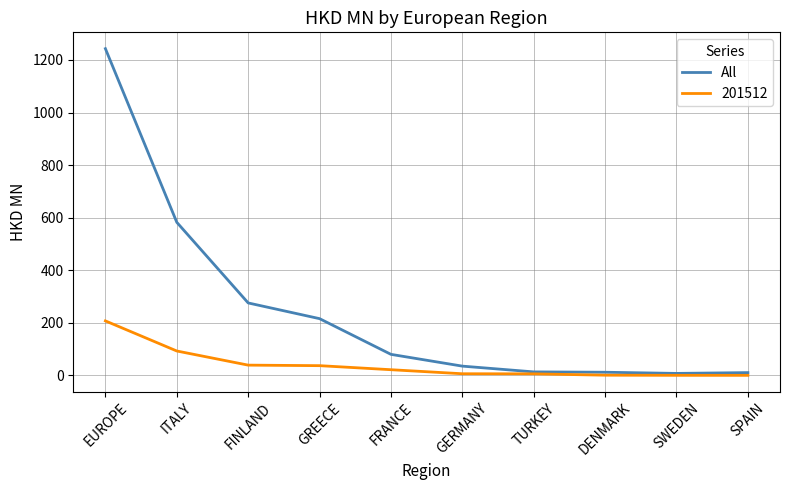

What is the difference between the highest and lowest values at FINLAND?

236.6